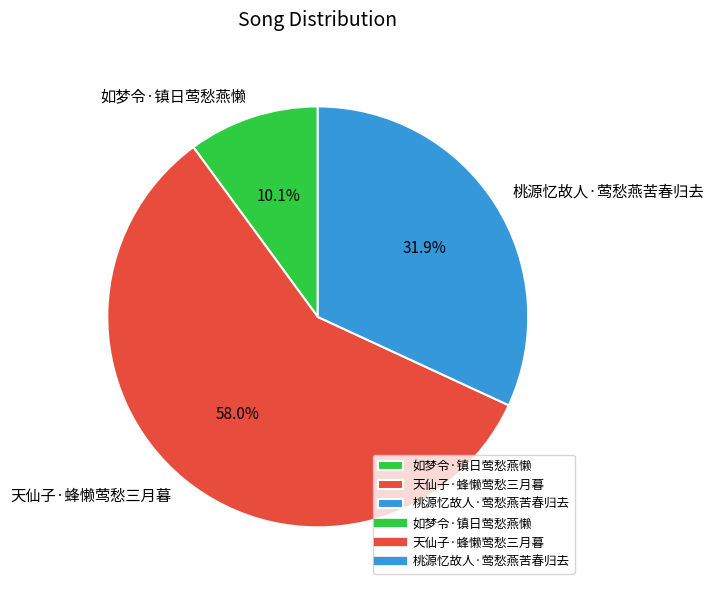

To the nearest percent, what portion does 天仙子·蜂懒莺愁三月暮 represent?

58%